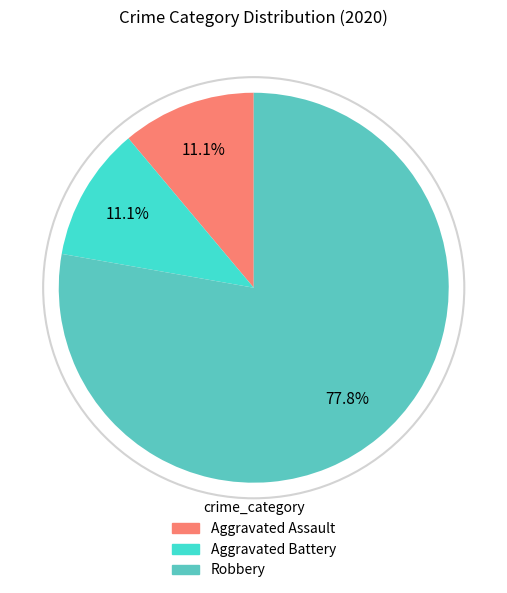

Between Aggravated Battery and Aggravated Assault, which is larger?

Aggravated Battery